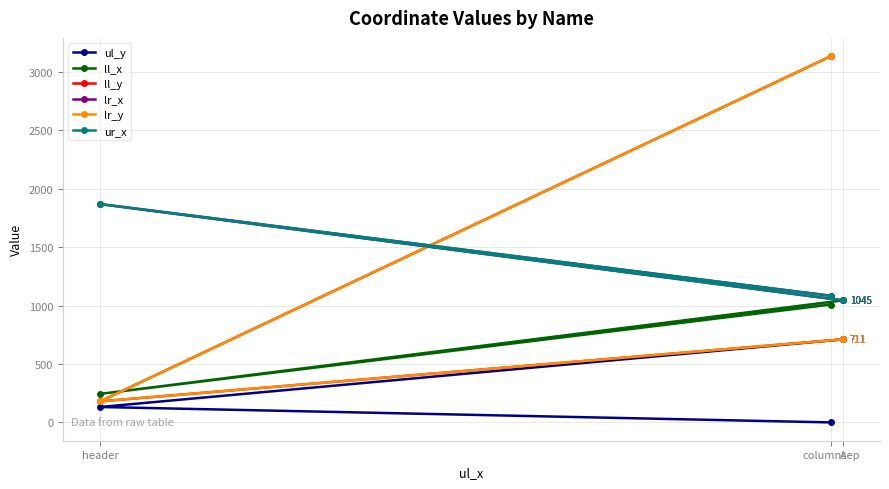

Which category has the lowest value across all series?

columnsep